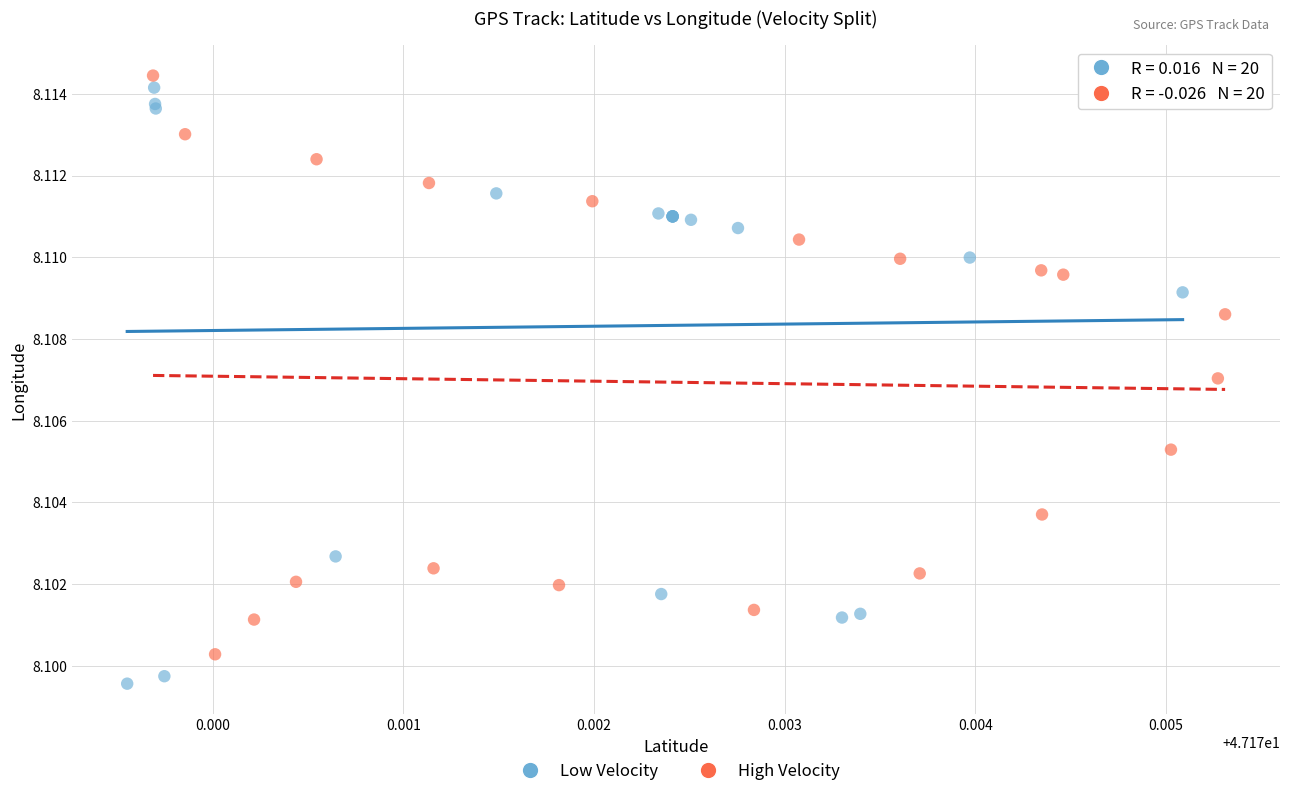

Which series reaches the maximum Y coordinate?

High Velocity